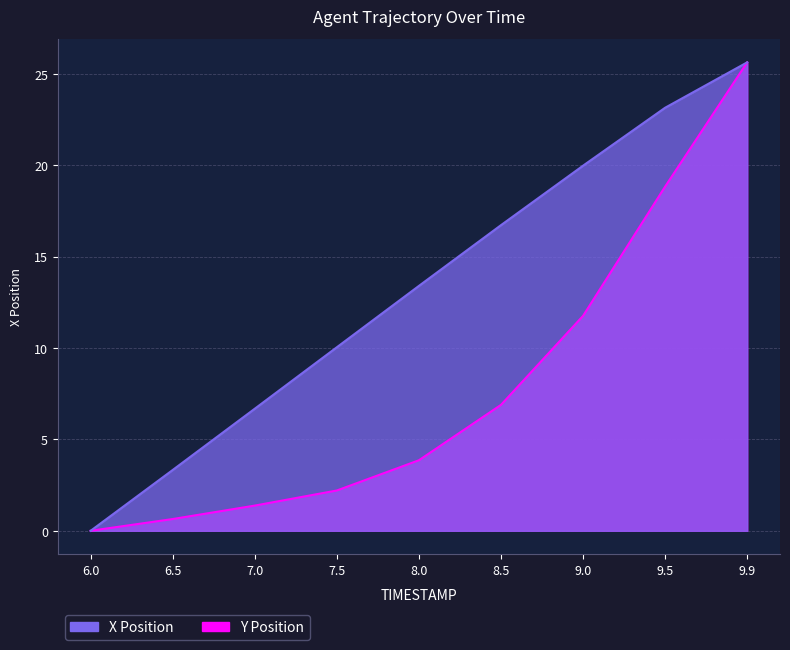

What is the approximate value of Y at 9.9?

25.6